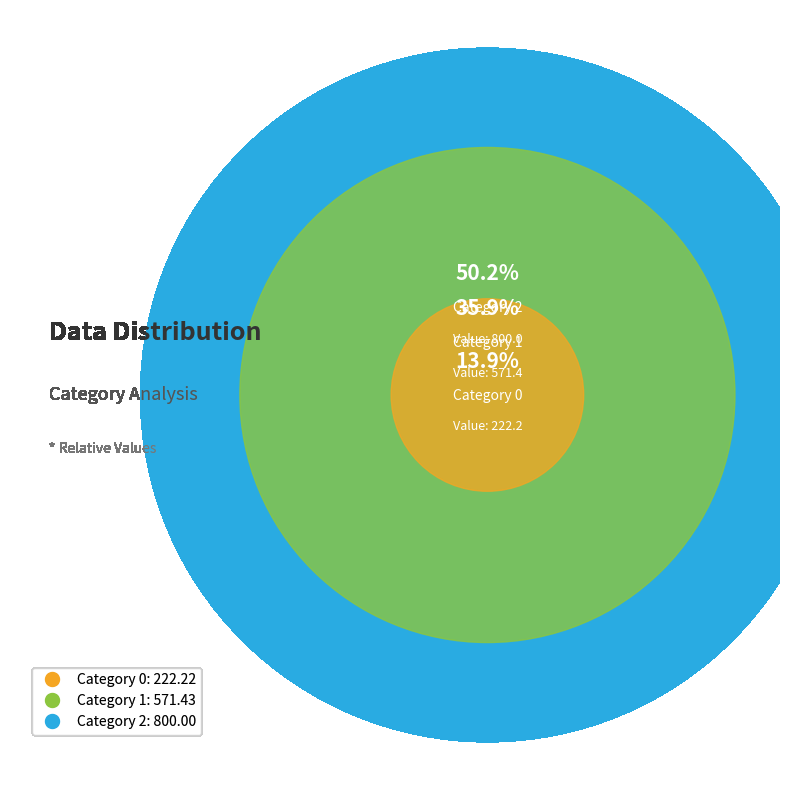

Approximately how many times larger is the value at 0 compared to 1?

0.4